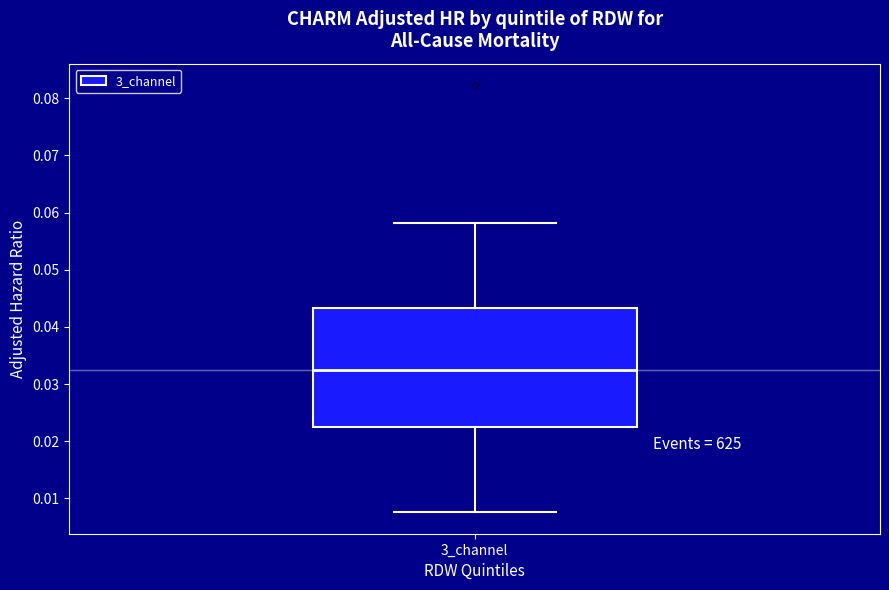

Where does the median line of the box for 3_channel sit on the y-axis? The values are not printed on the chart, so give them approximately, as read against the axis.

0.032